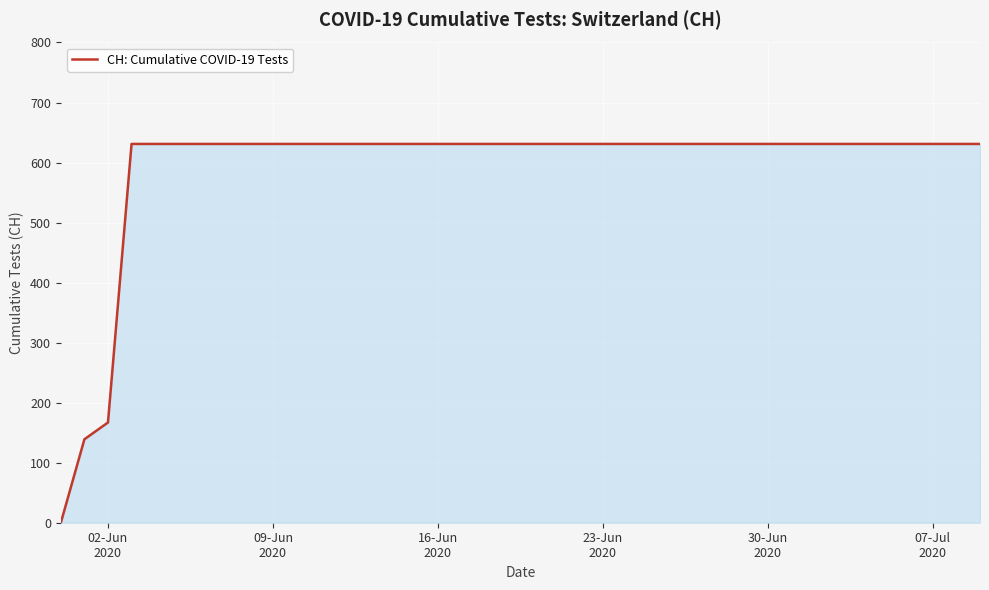

Reading left to right, list all the values displayed in this chart.

0	139	167	631	631	631	631	631	631	631	631	631	631	631	631	631	631	631	631	631	631	631	631	631	631	631	631	631	631	631	631	631	631	631	631	631	631	631	631	631